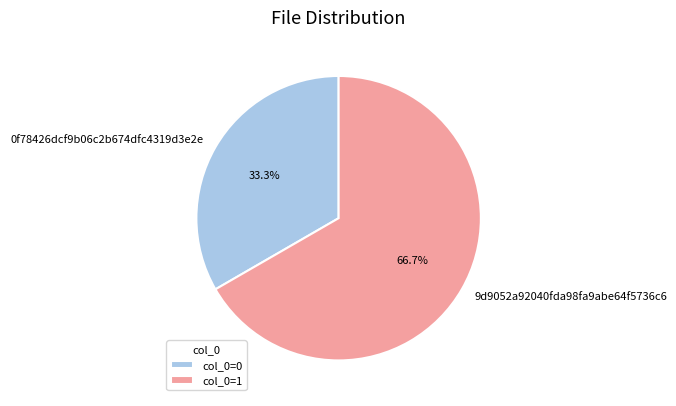

Is 0f78426dcf9b06c2b674dfc4319d3e2e the majority of the pie?

No